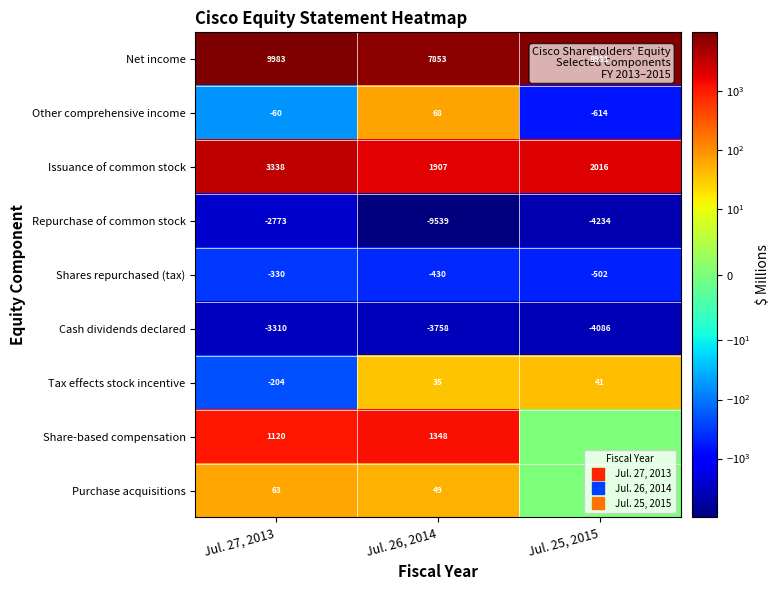

Which series has the largest total across all categories?

Net income